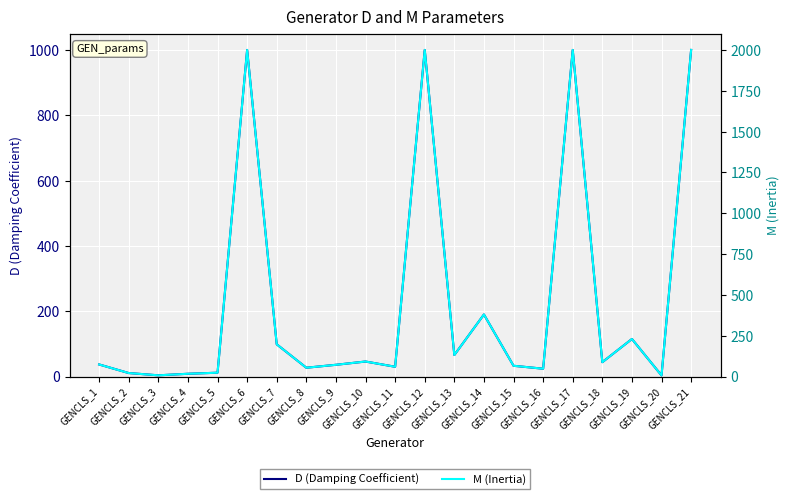

Which series has the largest total across all categories?

M (Inertia)